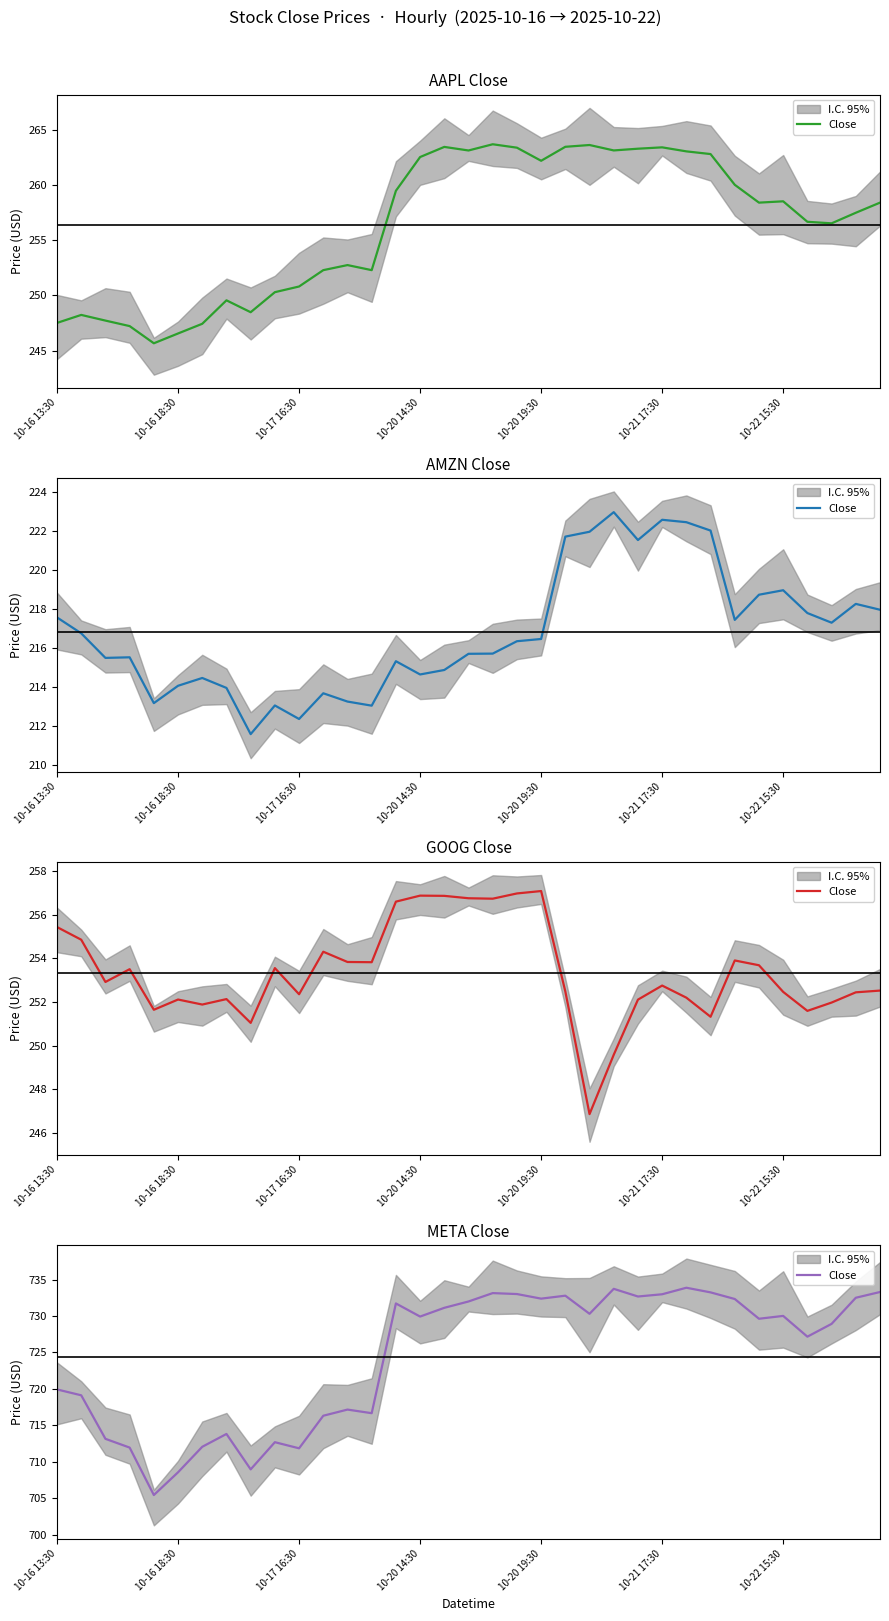

The value at 33 is 484.8. True or false?

False